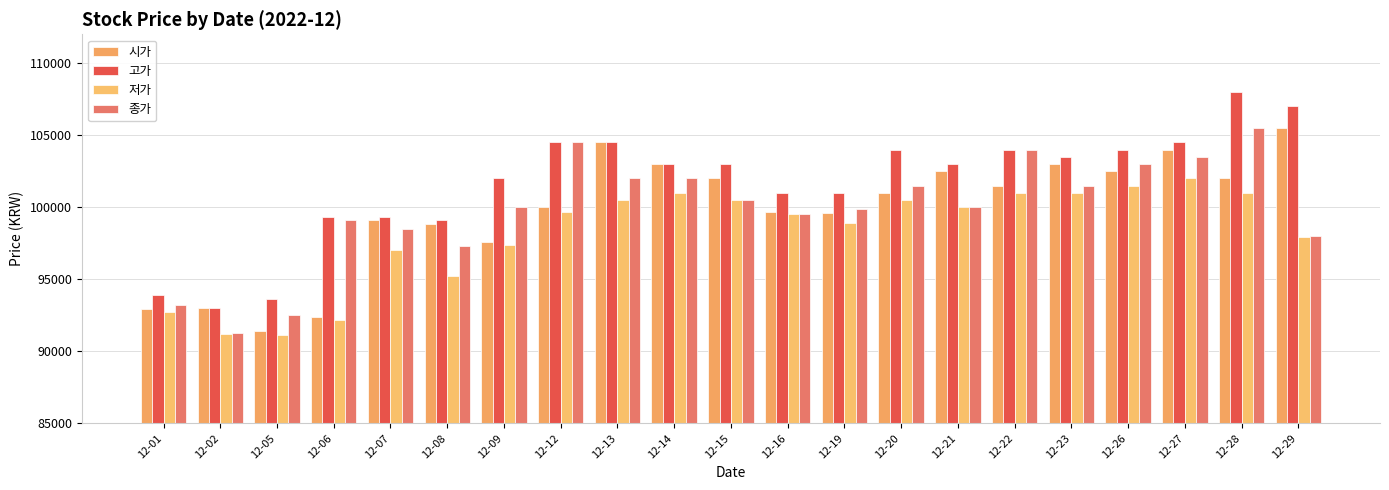

Which series has the widest spread of values?

고가